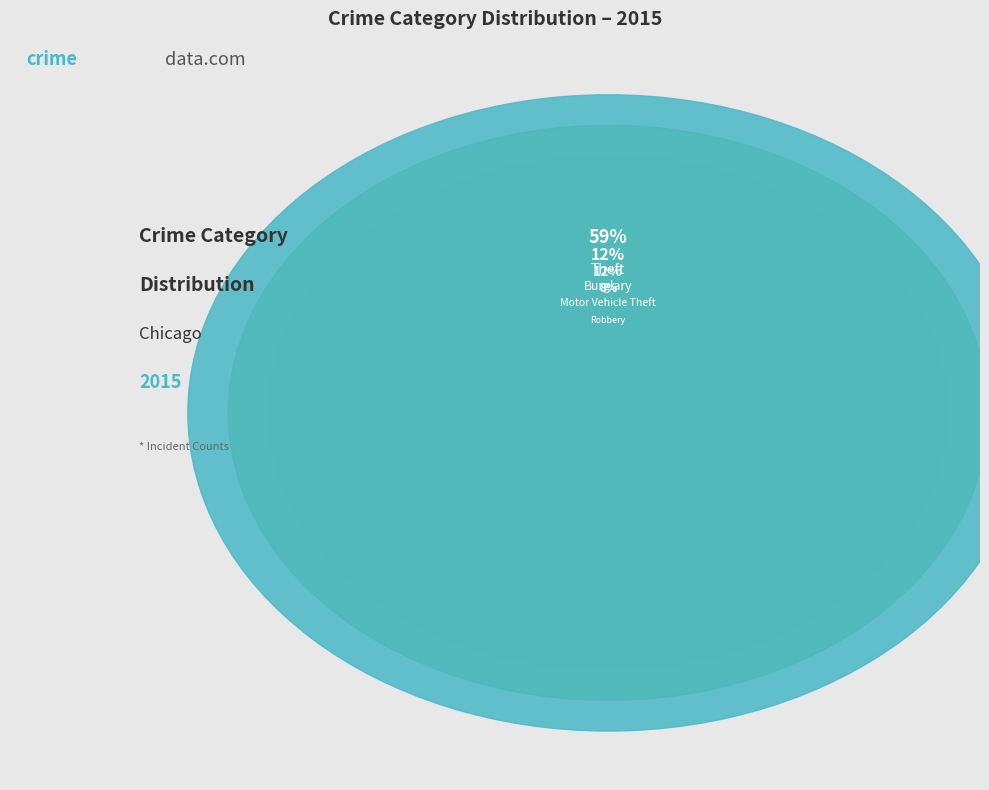

What percentage is the Criminal Sexual Assault slice, to the nearest percent?

2%